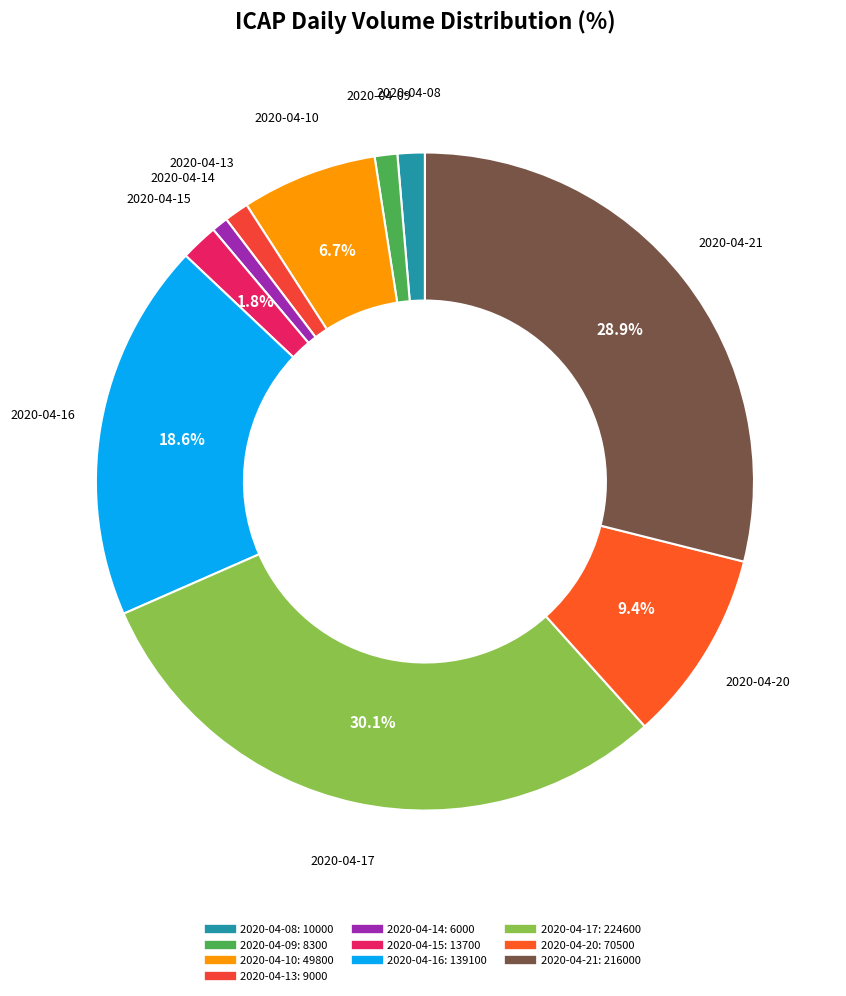

To the nearest percent, what portion does 2020-04-14 represent?

1%